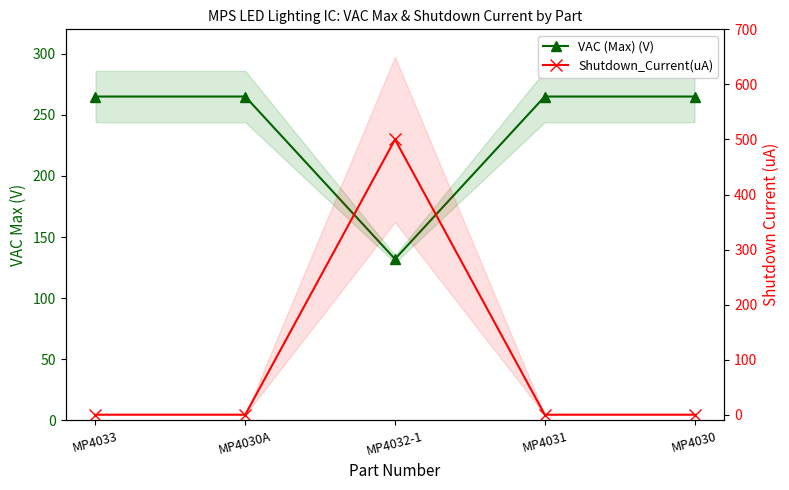

Between MP4033 and MP4030, which series saw the biggest shift?

VAC (Max) (V)